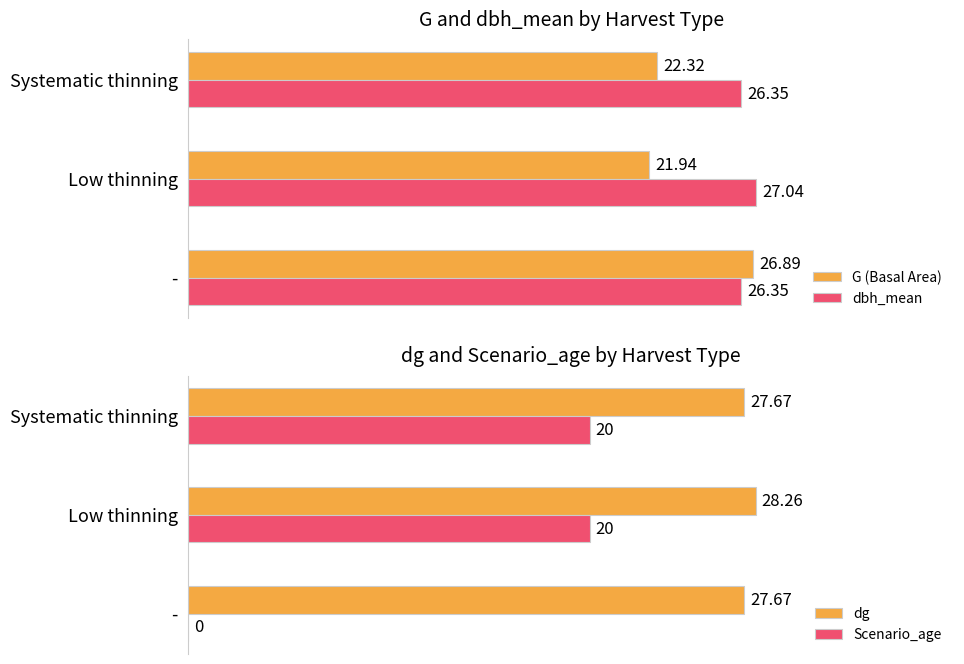

At which label does dbh_mean reach its peak?

Low thinning